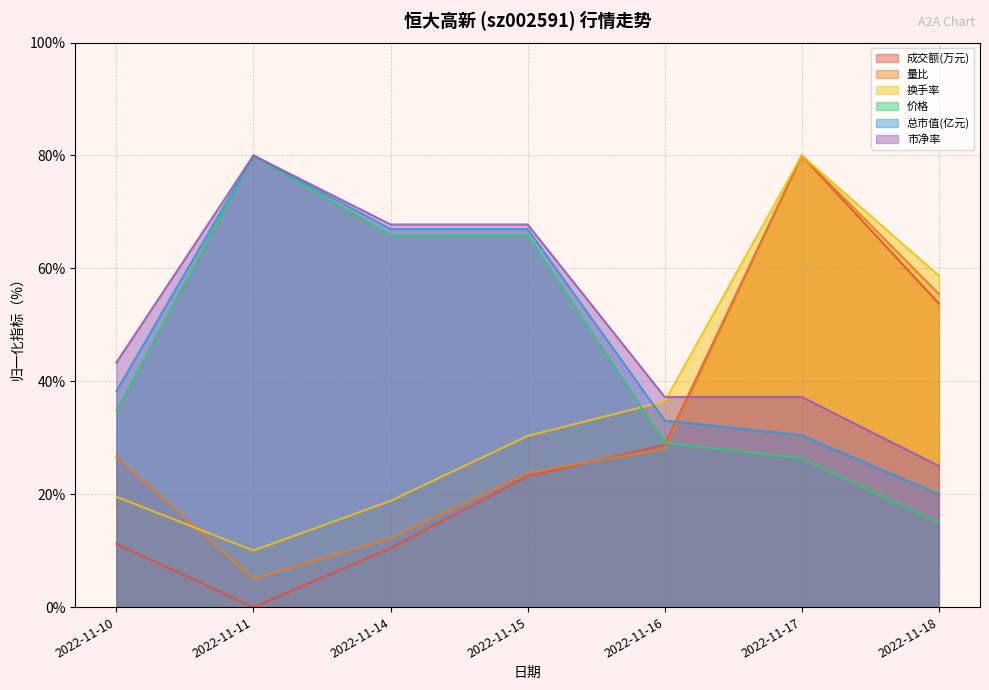

What is the sum of the 市净率 values at 2022-11-16 and 2022-11-18?

62.2